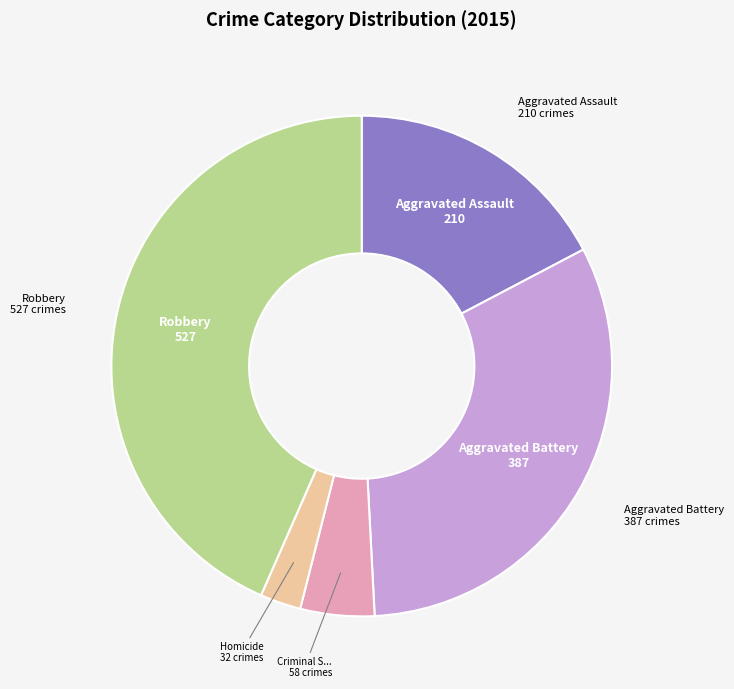

Does any single category account for the majority?

No